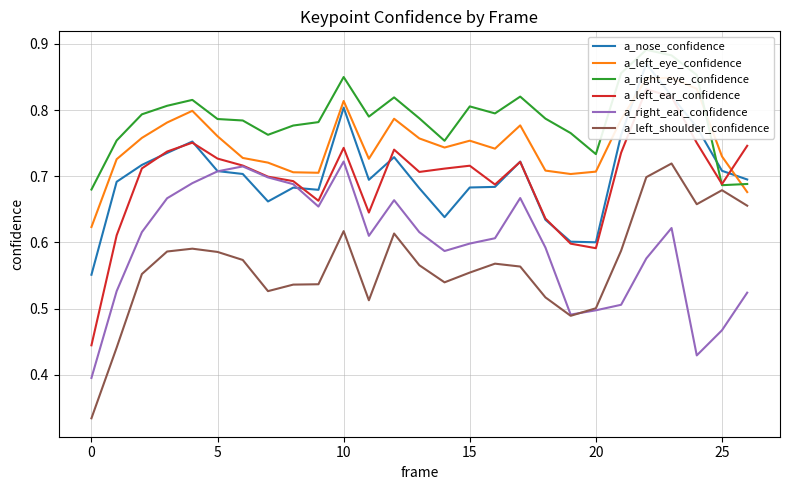

Reading right to left, extract all data points from this chart.

a_nose_confidence: 0.7	0.7	0.8	0.8	0.9	0.8	0.6	0.6	0.6	0.7	0.7	0.7	0.6	0.7	0.7	0.7	0.8	0.7	0.7	0.7	0.7	0.7	0.8	0.7	0.7	0.7	0.6
a_left_eye_confidence: 0.7	0.7	0.8	0.8	0.8	0.8	0.7	0.7	0.7	0.8	0.7	0.8	0.7	0.8	0.8	0.7	0.8	0.7	0.7	0.7	0.7	0.8	0.8	0.8	0.8	0.7	0.6
a_right_eye_confidence: 0.7	0.7	0.9	0.9	0.9	0.9	0.7	0.8	0.8	0.8	0.8	0.8	0.8	0.8	0.8	0.8	0.9	0.8	0.8	0.8	0.8	0.8	0.8	0.8	0.8	0.8	0.7
a_left_ear_confidence: 0.7	0.7	0.8	0.8	0.8	0.7	0.6	0.6	0.6	0.7	0.7	0.7	0.7	0.7	0.7	0.6	0.7	0.7	0.7	0.7	0.7	0.7	0.8	0.7	0.7	0.6	0.4
a_right_ear_confidence: 0.5	0.5	0.4	0.6	0.6	0.5	0.5	0.5	0.6	0.7	0.6	0.6	0.6	0.6	0.7	0.6	0.7	0.7	0.7	0.7	0.7	0.7	0.7	0.7	0.6	0.5	0.4
a_left_shoulder_confidence: 0.7	0.7	0.7	0.7	0.7	0.6	0.5	0.5	0.5	0.6	0.6	0.6	0.5	0.6	0.6	0.5	0.6	0.5	0.5	0.5	0.6	0.6	0.6	0.6	0.6	0.4	0.3